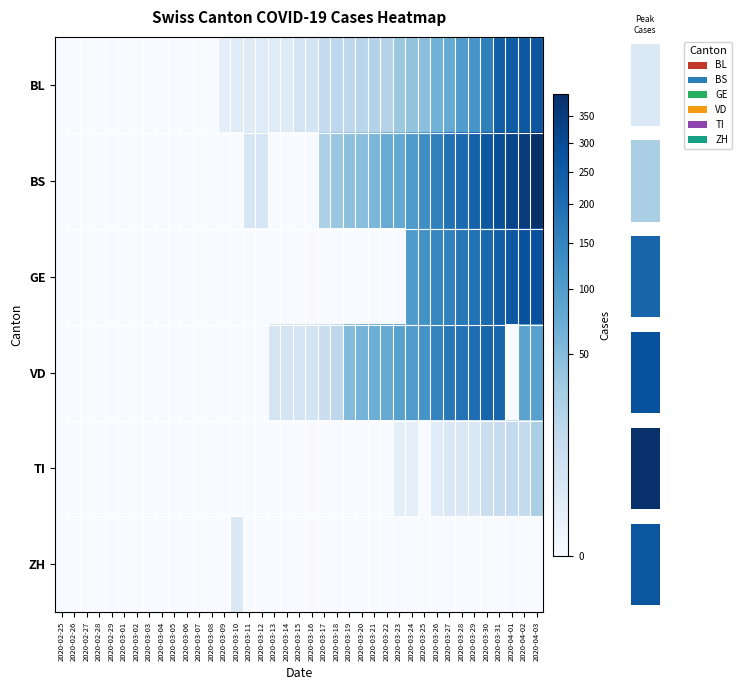

Count the number of data series in this chart.

6